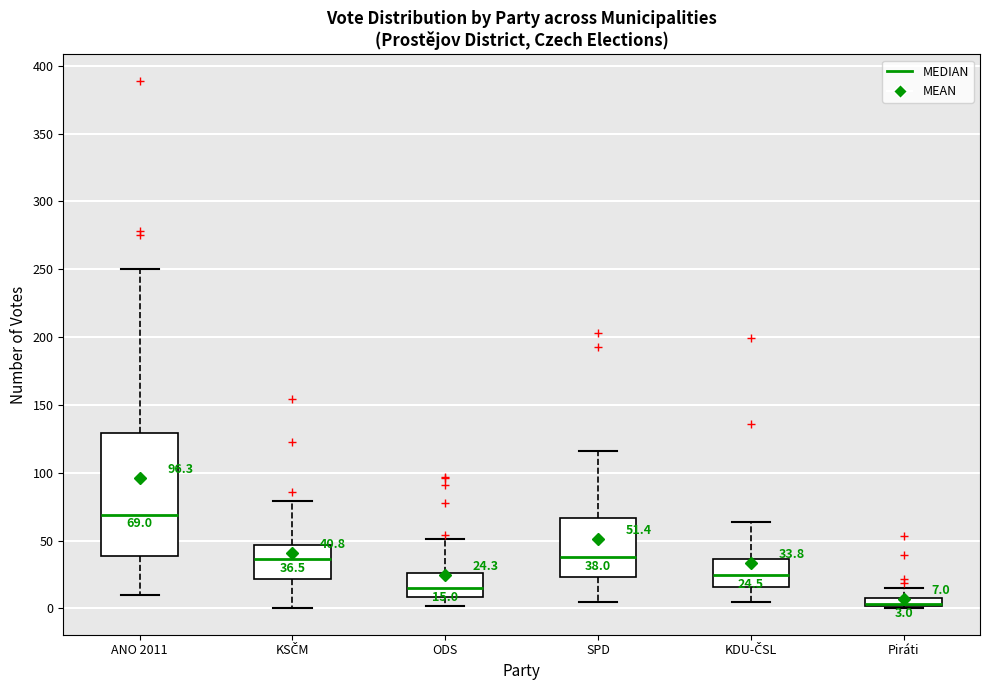

Which box is the tallest, from its lower edge to its upper edge?

ANO 2011